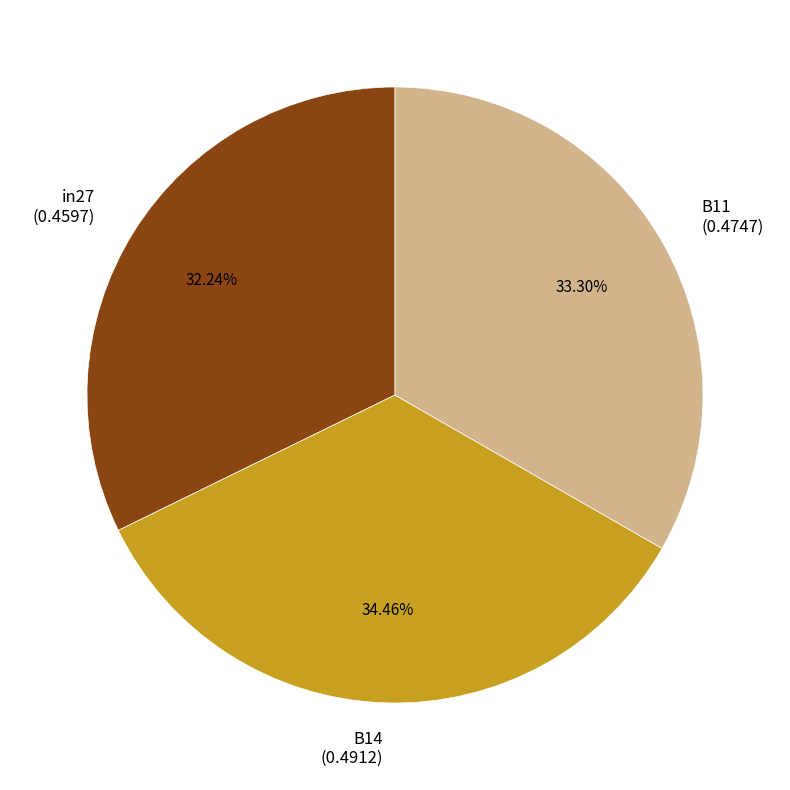

What percentage is the in27 slice, to the nearest percent?

32%